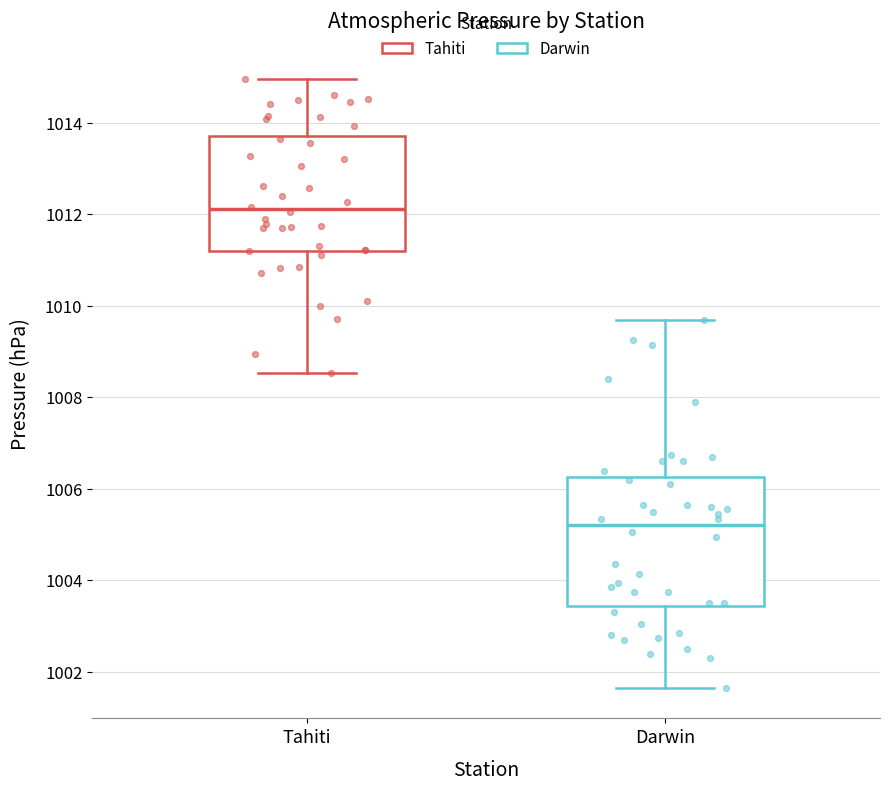

Where is the lower edge of the box for Tahiti on the y-axis? The values are not printed on the chart, so give them approximately, as read against the axis.

1011.2